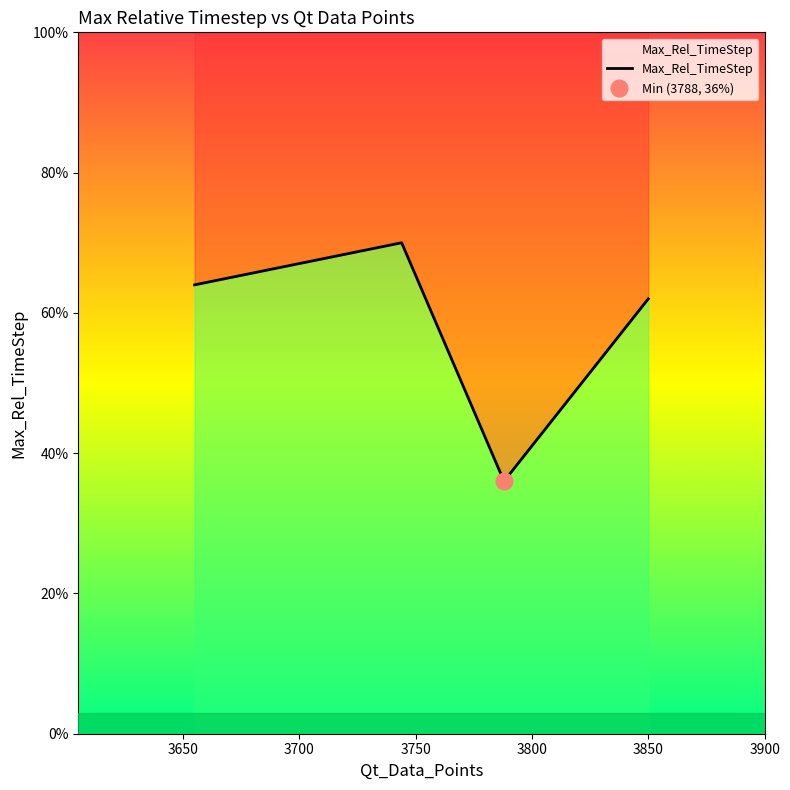

What is the maximum value shown in the chart?

70